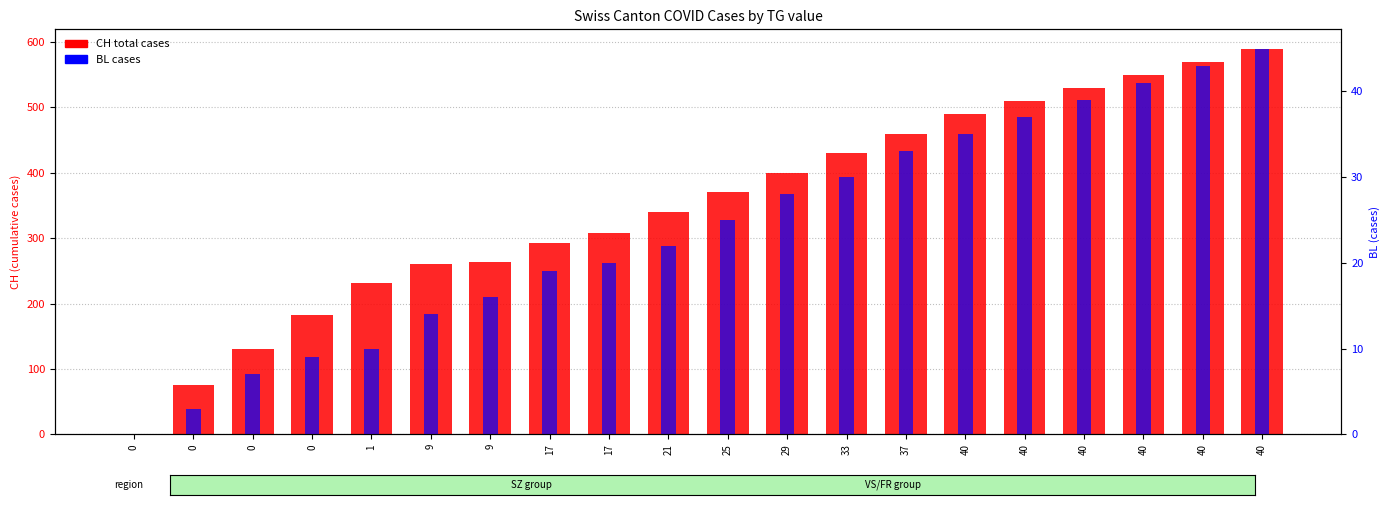

Between 0 and 40, which is larger?

40